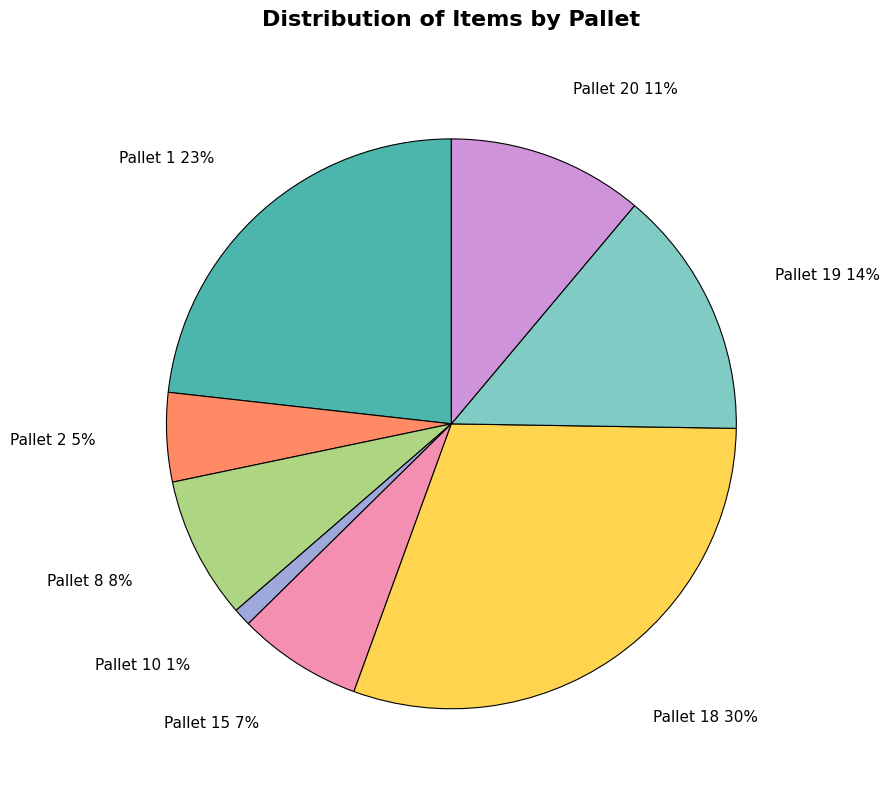

What percentage is the Pallet 1 slice, to the nearest percent?

23%